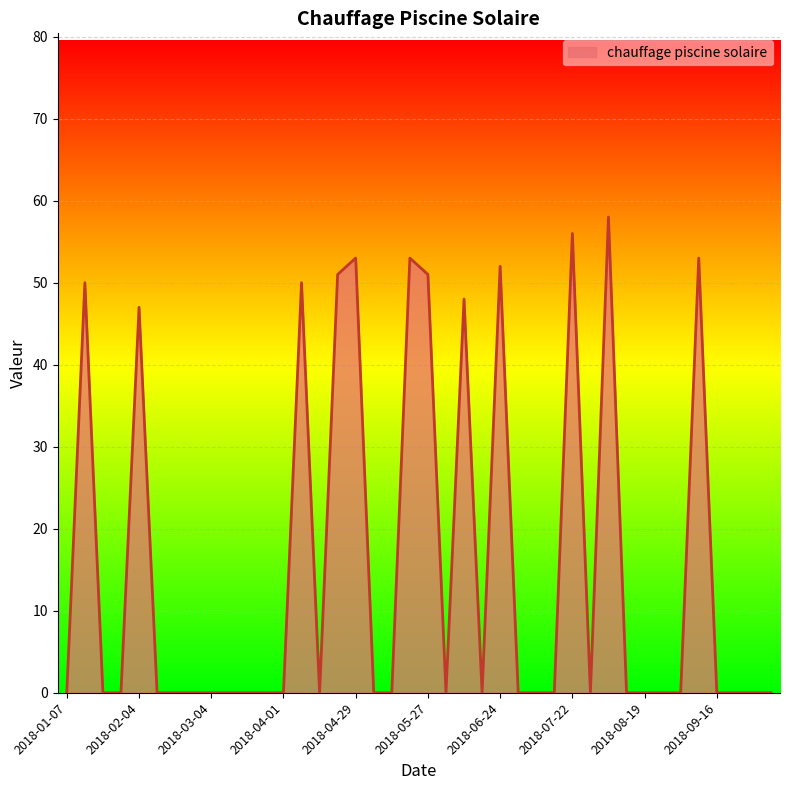

What is the greatest value displayed?

58